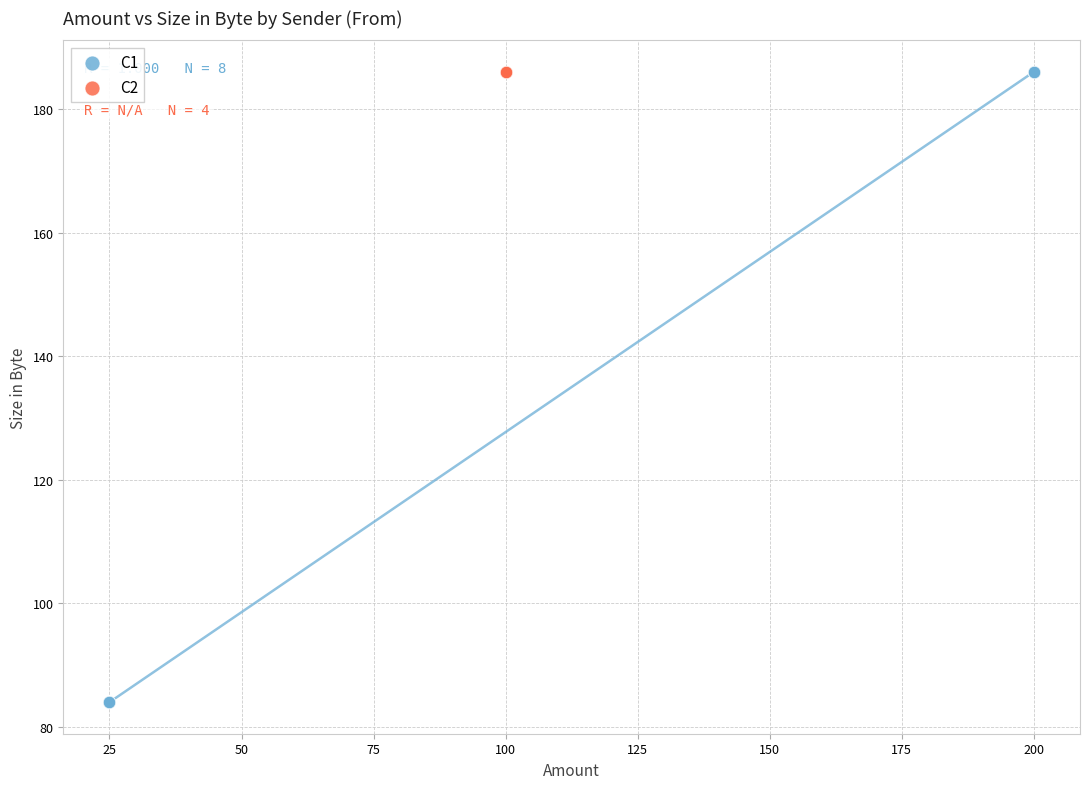

What are all the series names shown in the legend?

C1, C2